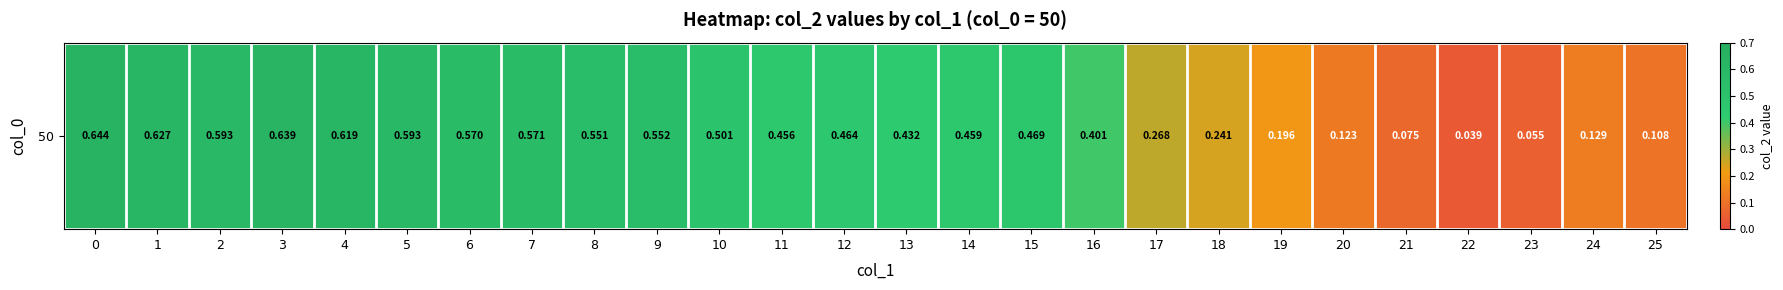

What is the change in value from 5 to 22?

-0.6